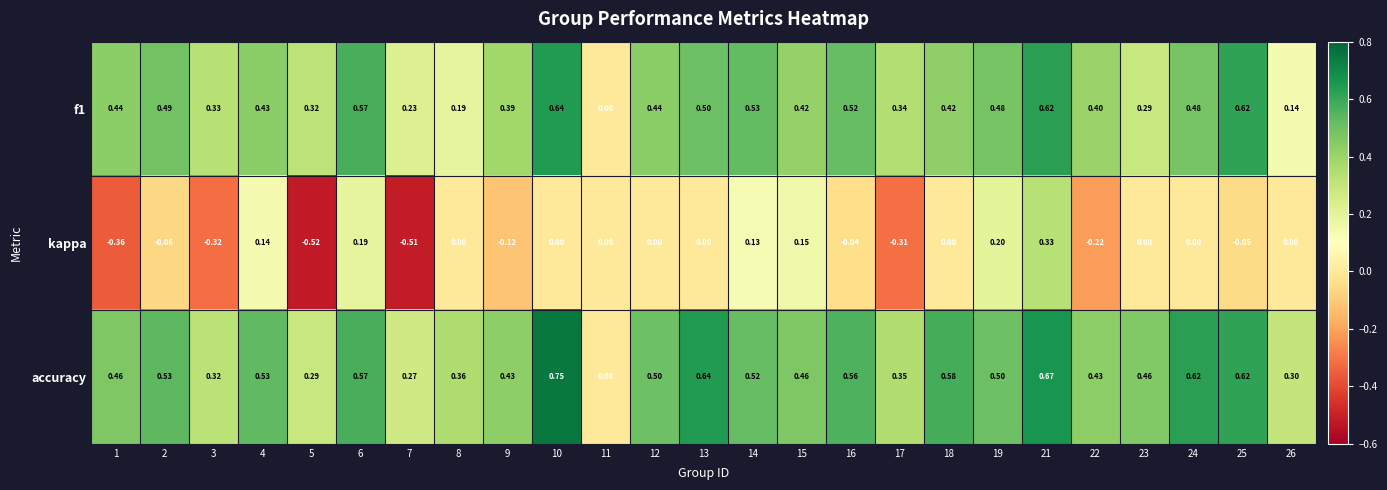

Which series has the widest spread of values?

kappa